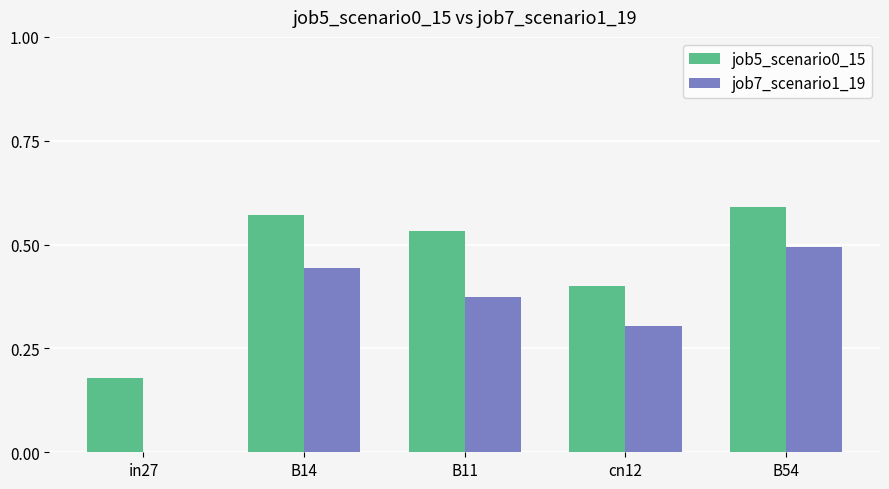

Which series has the largest total across all categories?

job5_scenario0_15